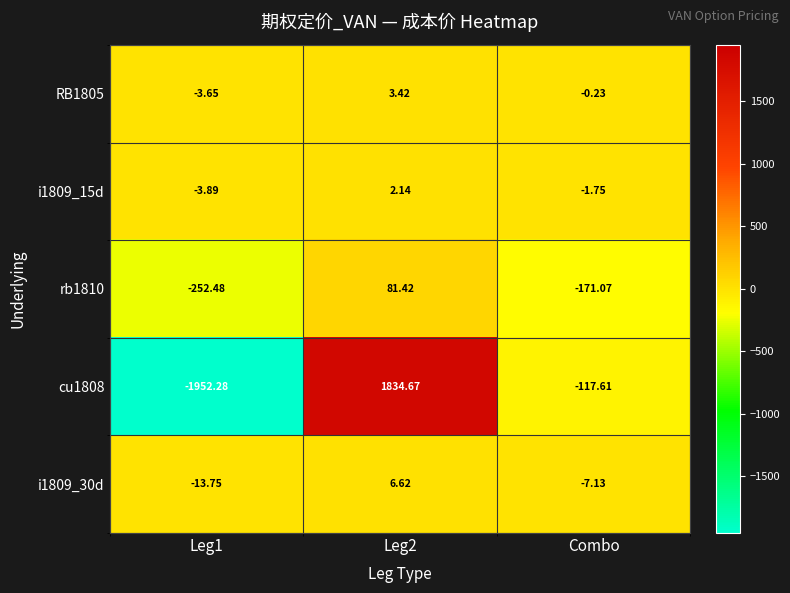

Where is rb1810 nearest to the value -85?

Combo